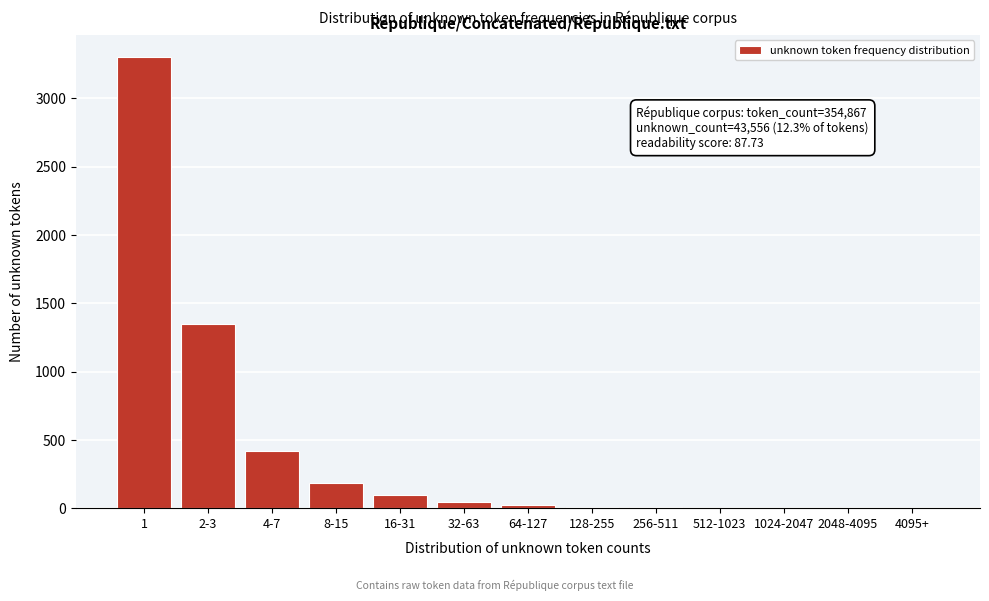

What is the sum of all values?

5445